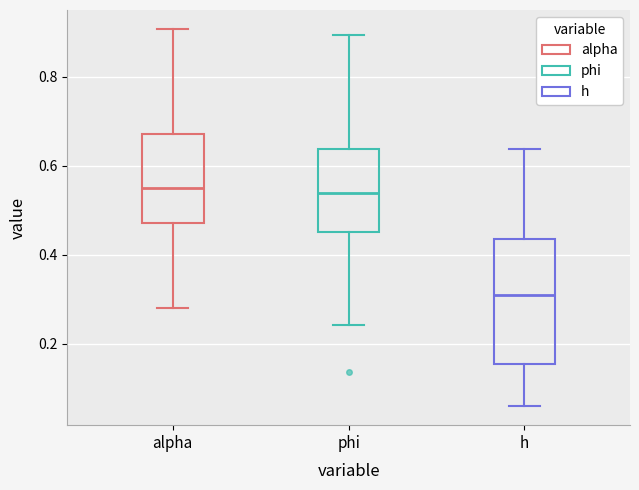

Which box's median line is the lowest?

h